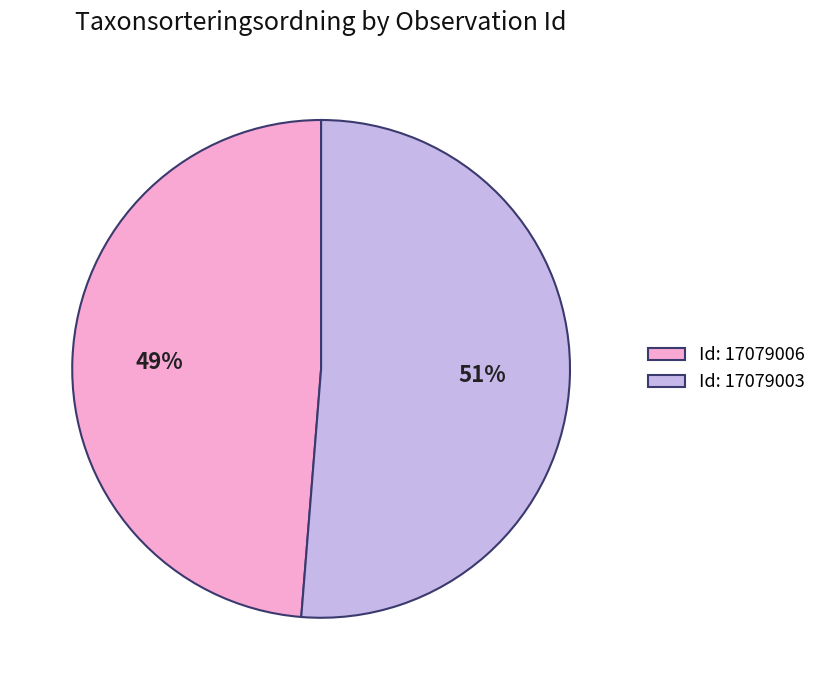

To the nearest percent, what is the average slice percentage?

50%